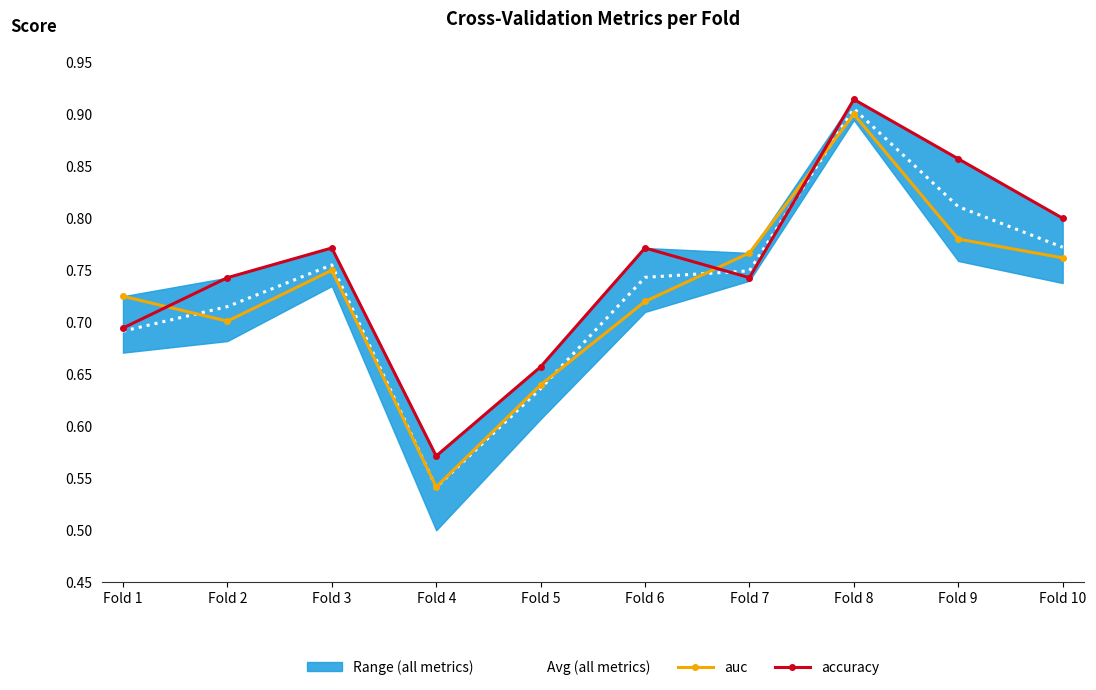

True or false: Avg (all metrics) and auc intersect in this chart.

True